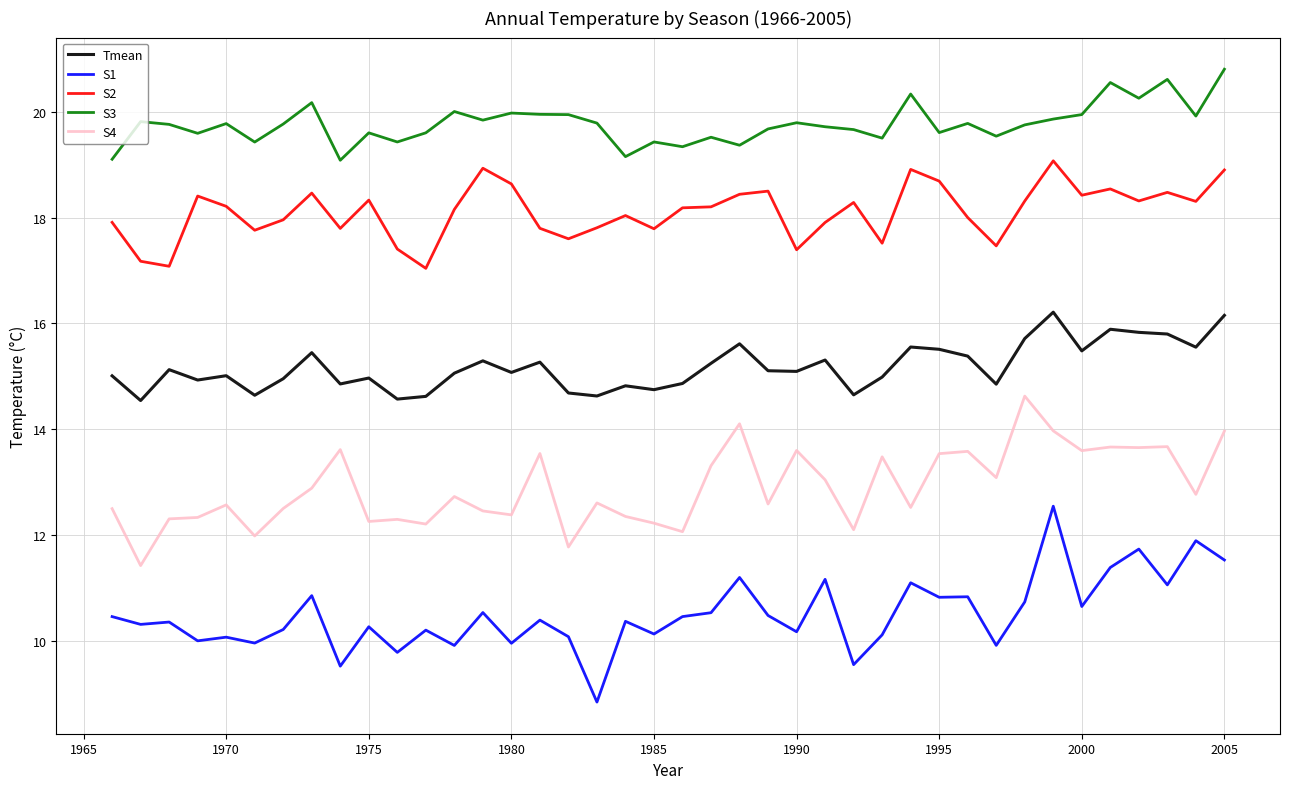

At how many categories does at least one series exceed 19?

40